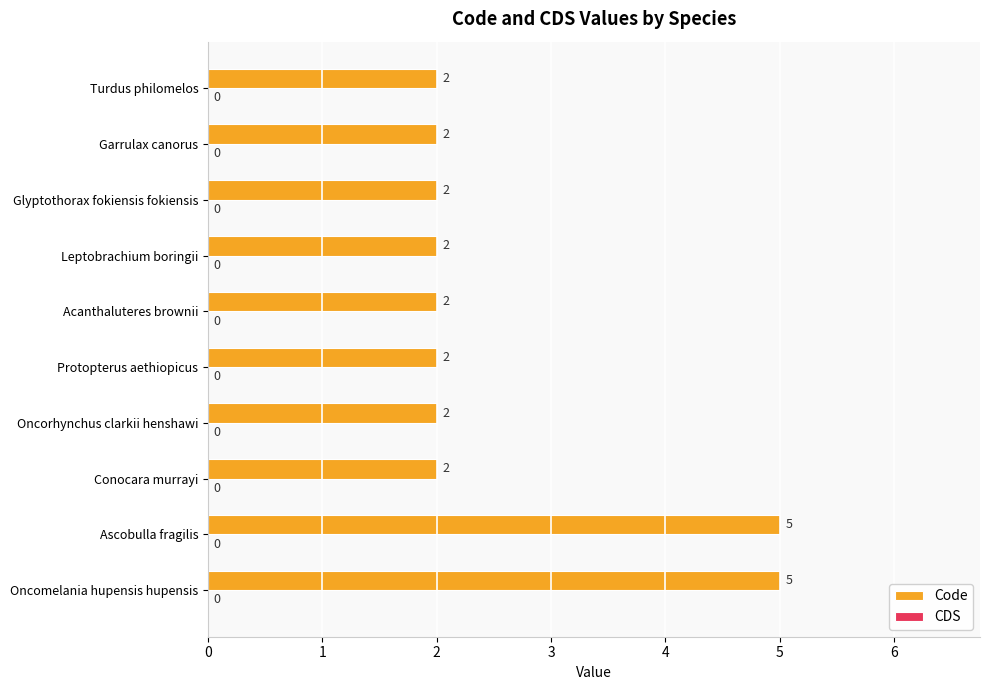

The value at Oncorhynchus clarkii henshawi is 3. True or false?

False